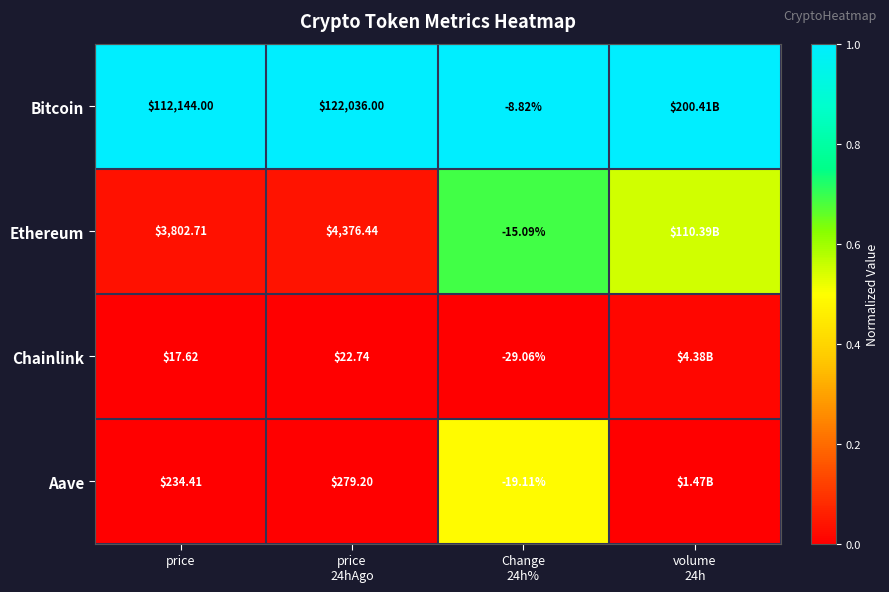

At price, list the series in order from largest to smallest.

Bitcoin, Ethereum, Aave, Chainlink